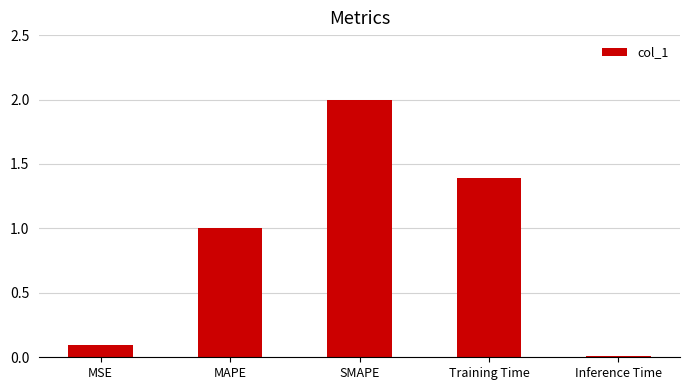

What is the sum of all values?

4.5